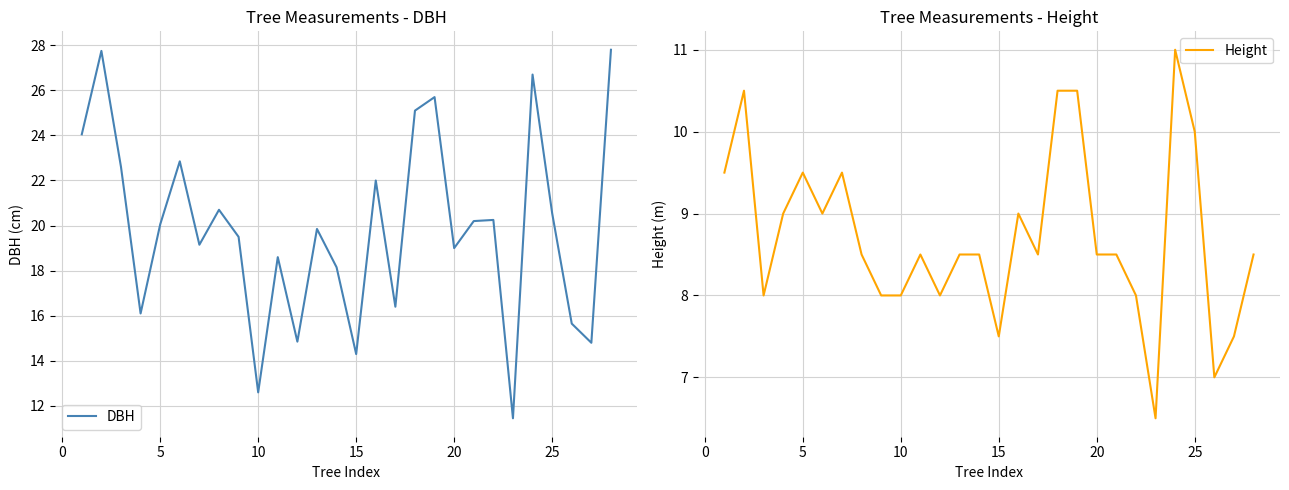

In DBH, how many points are higher than both neighbors (excluding endpoints)?

9